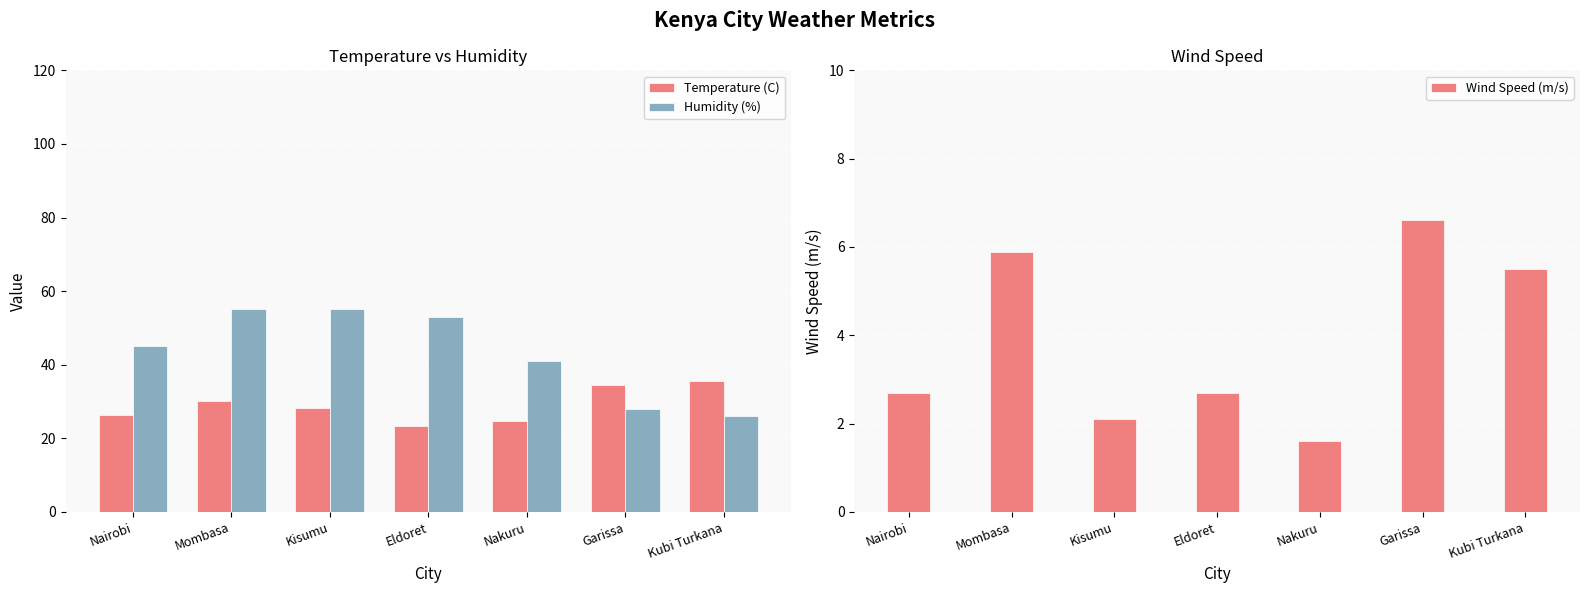

How many groups of bars are there?

7